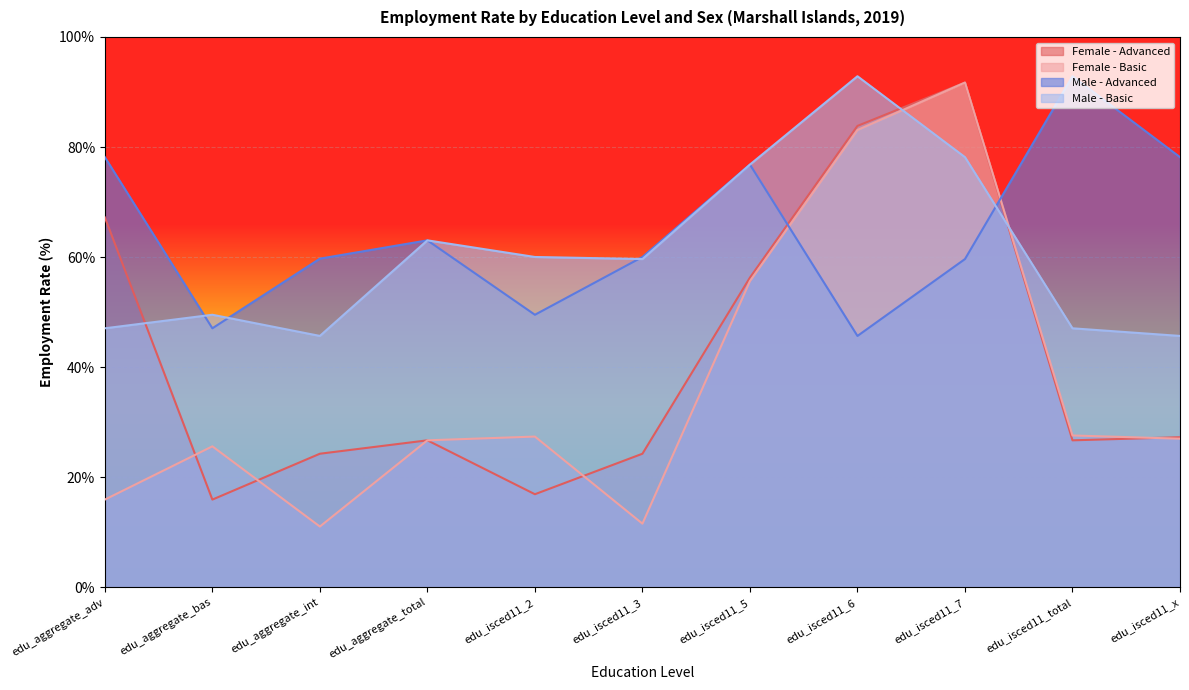

The value of Male - Advanced at edu_aggregate_total is 36.5. True or false?

False